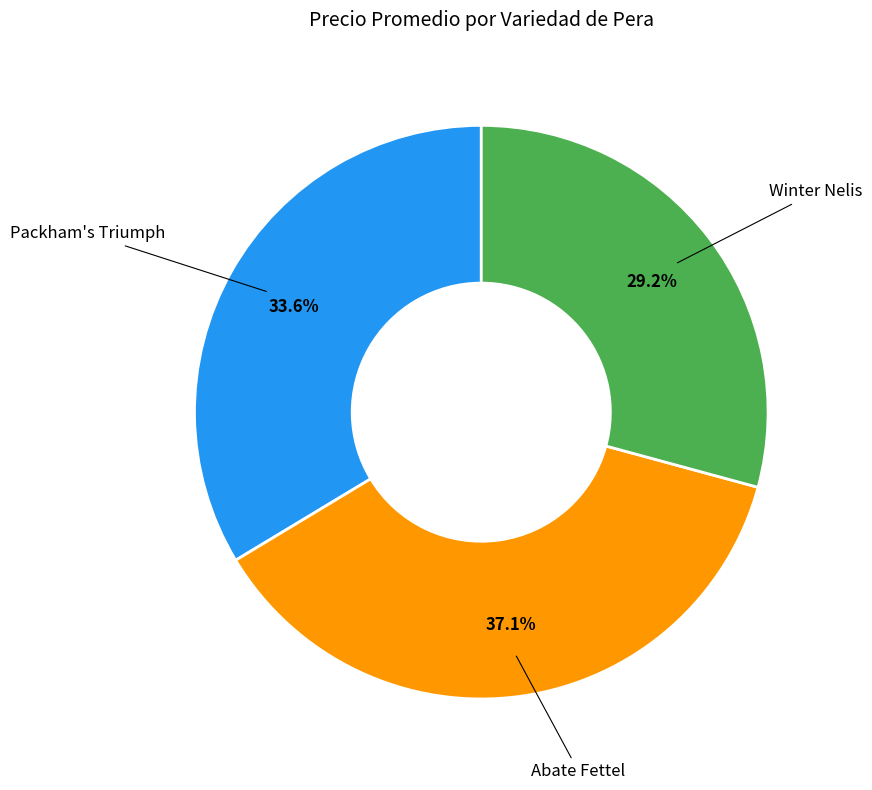

True or false: Packham's Triumph accounts for 39% of the total.

False